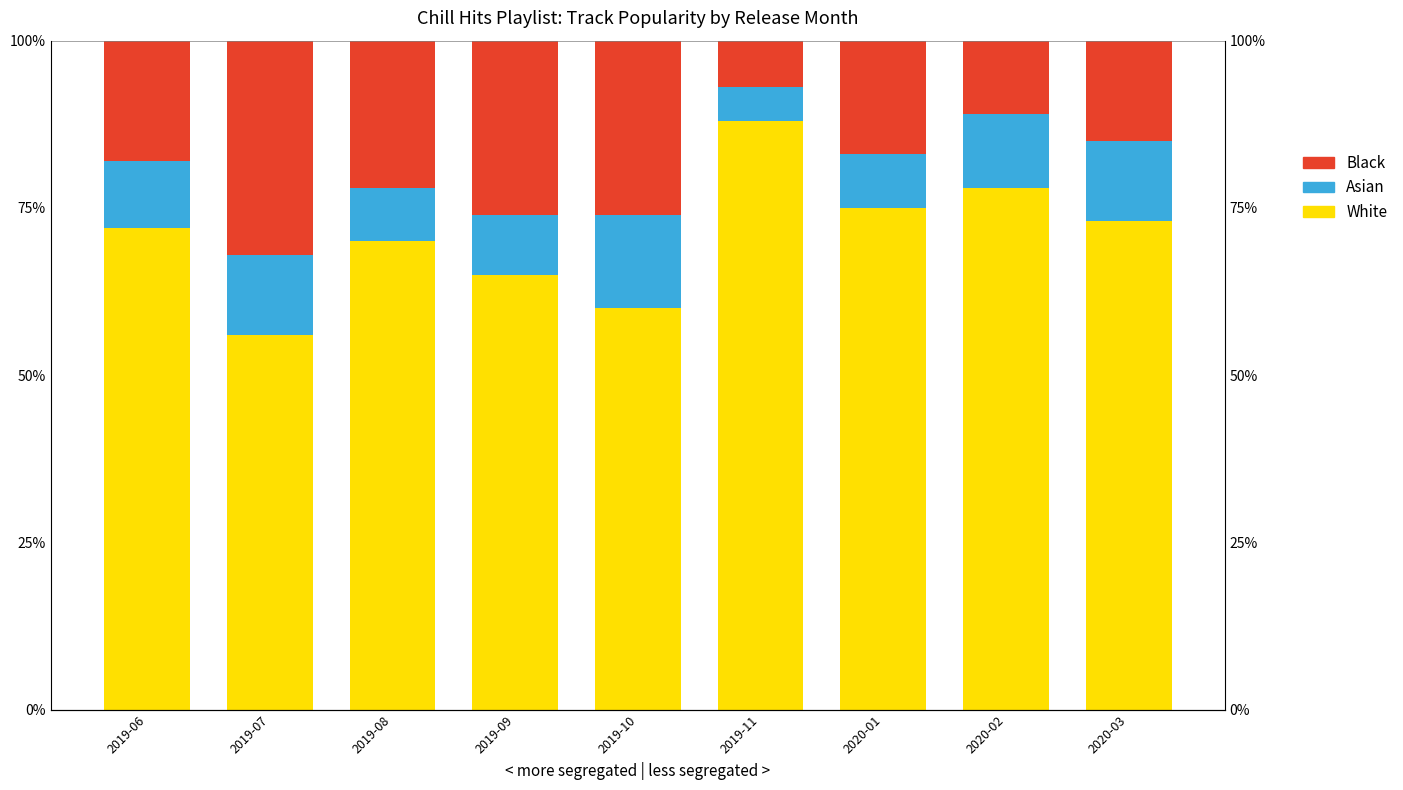

Which series has the largest range (max minus min)?

White